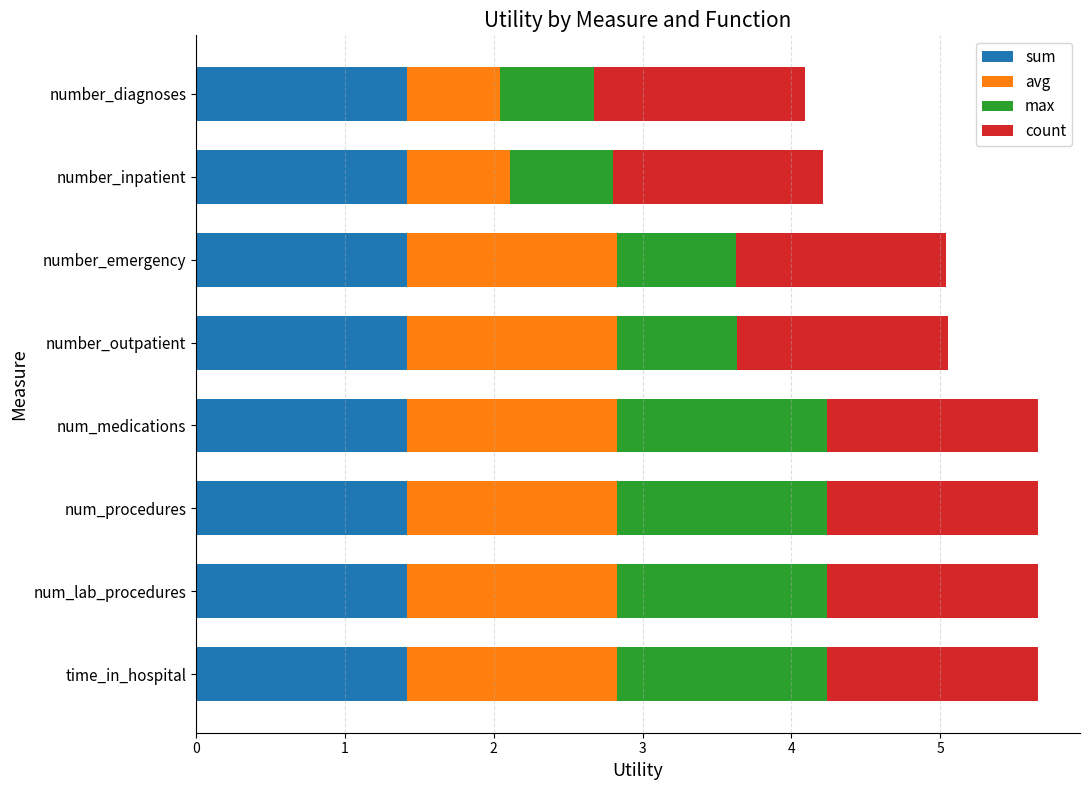

Read the sum value at num_lab_procedures.

1.4